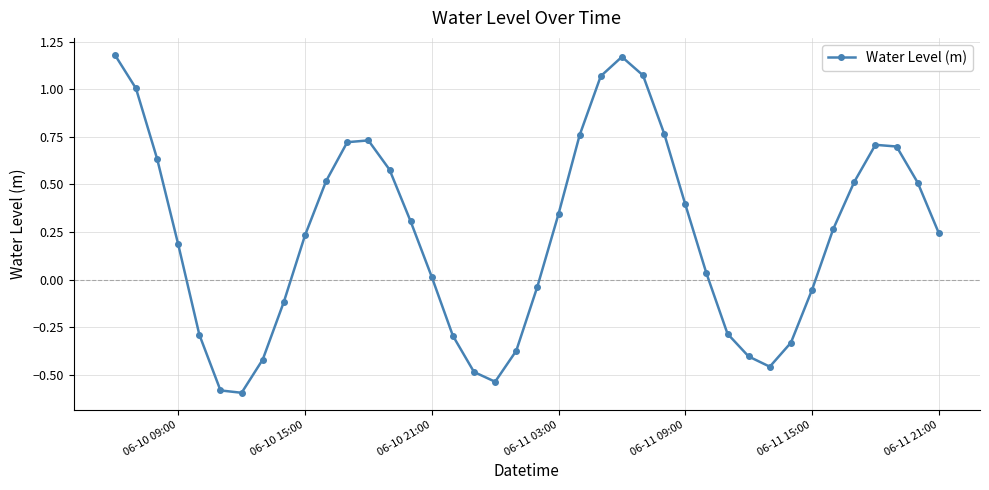

How many interior local peaks (higher than both neighbors) does the data have?

3